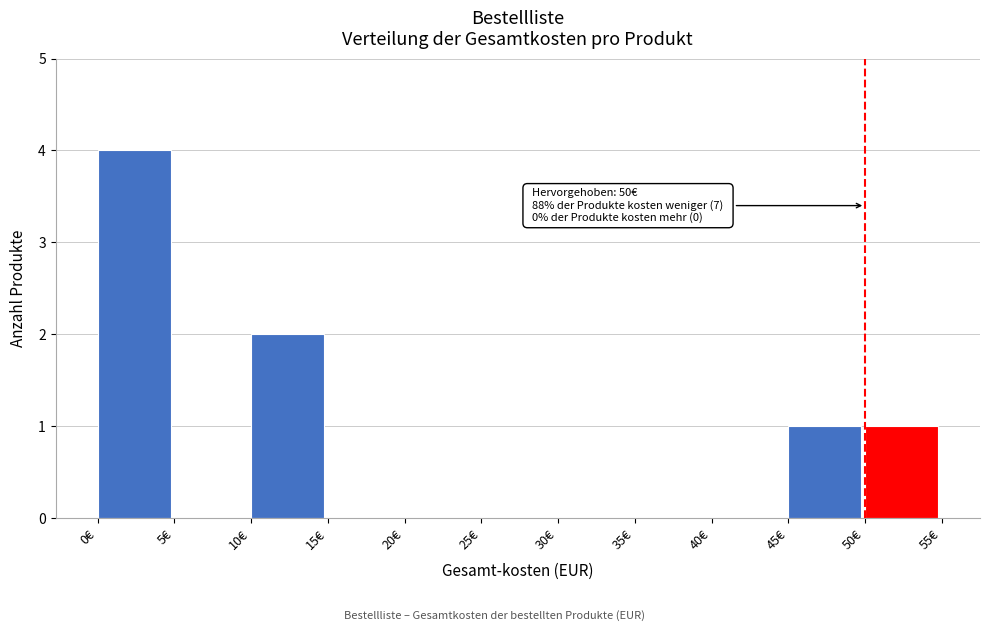

Which range on the x-axis has the tallest bar?

0 to 5